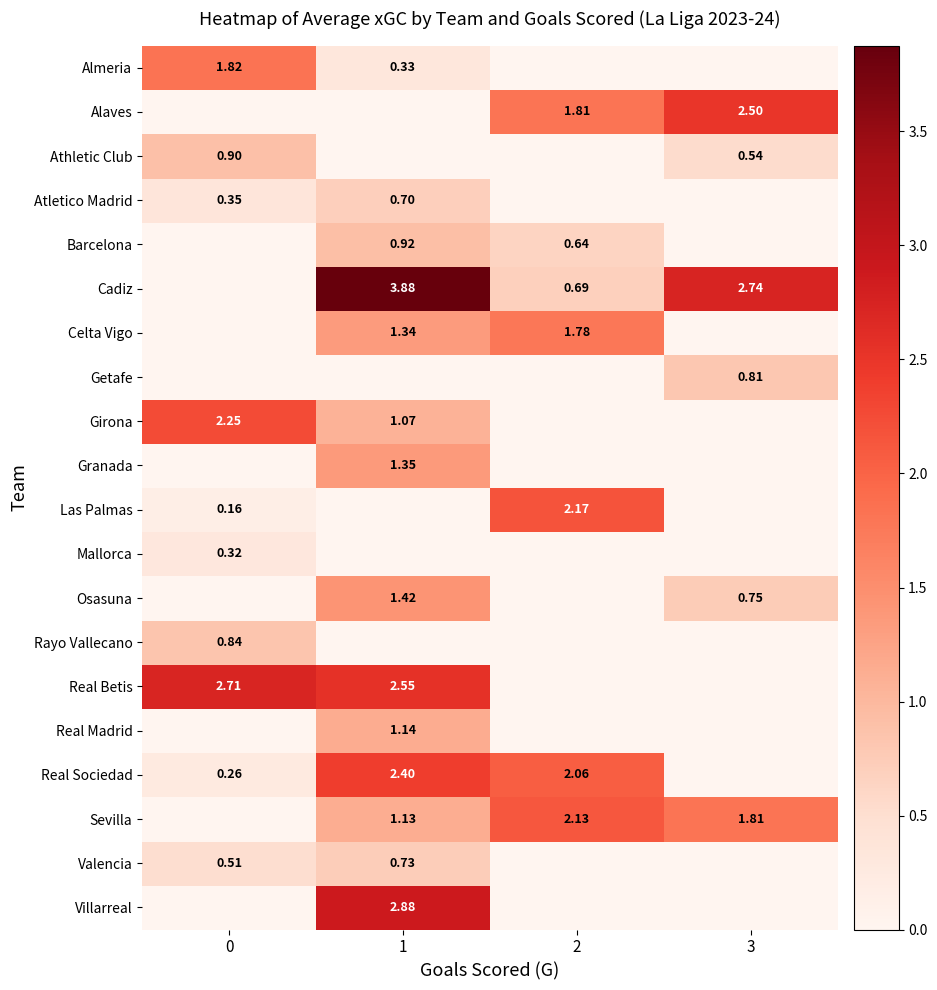

How many data points does each series have?

4